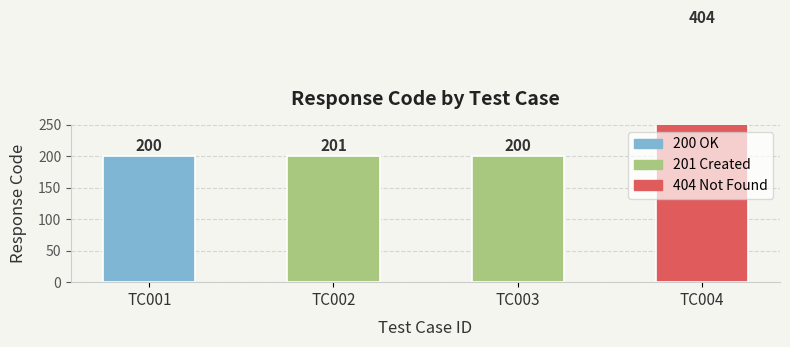

How many data points are above 201?

1